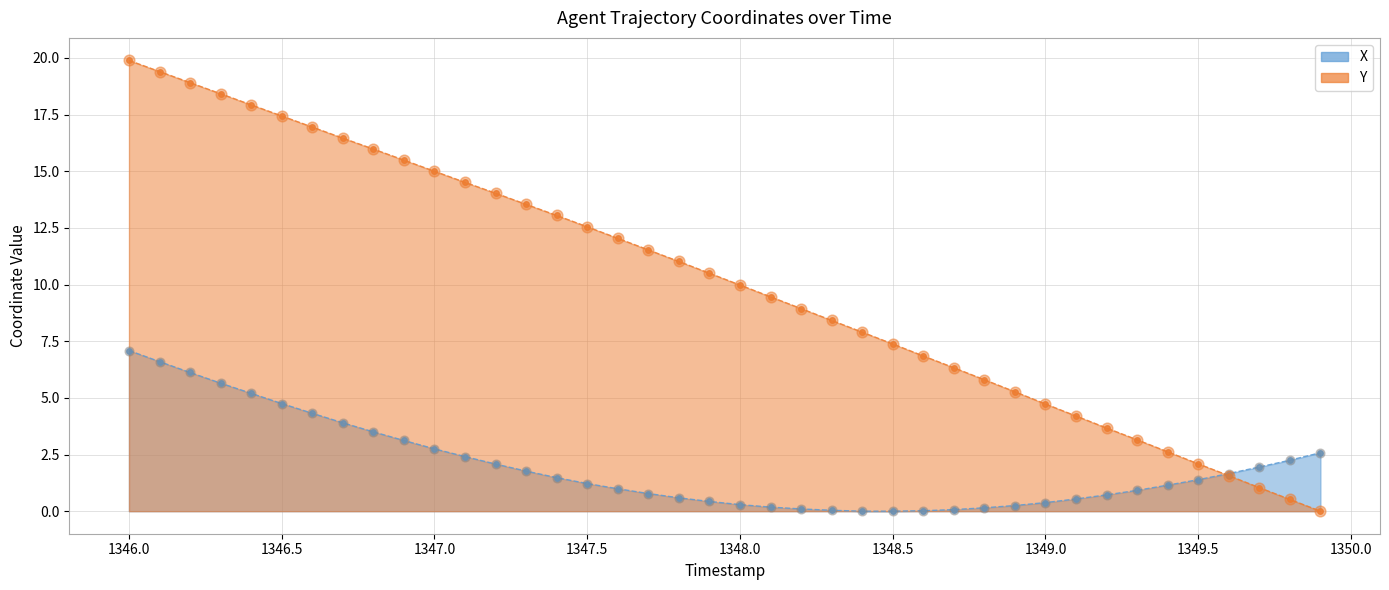

Which series has the largest total across all categories?

Y